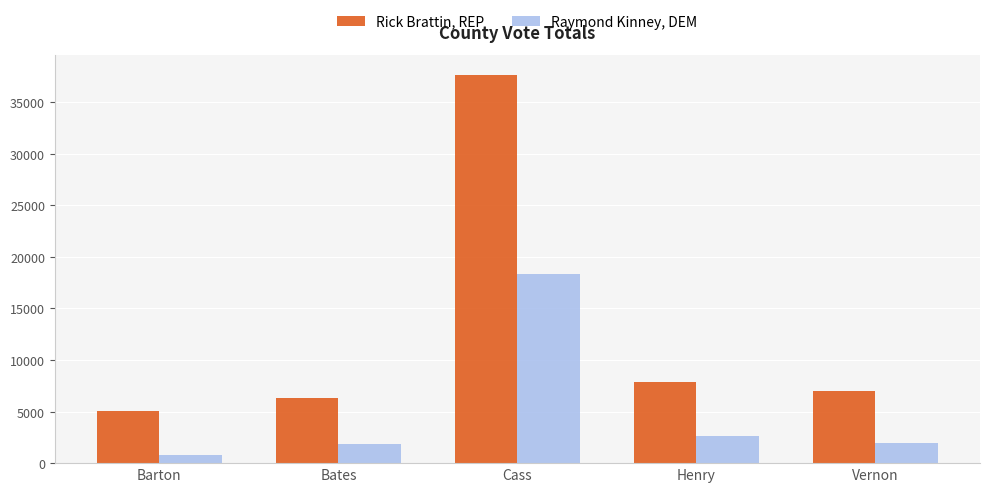

Where is Raymond Kinney, DEM nearest to the value 9607?

Henry